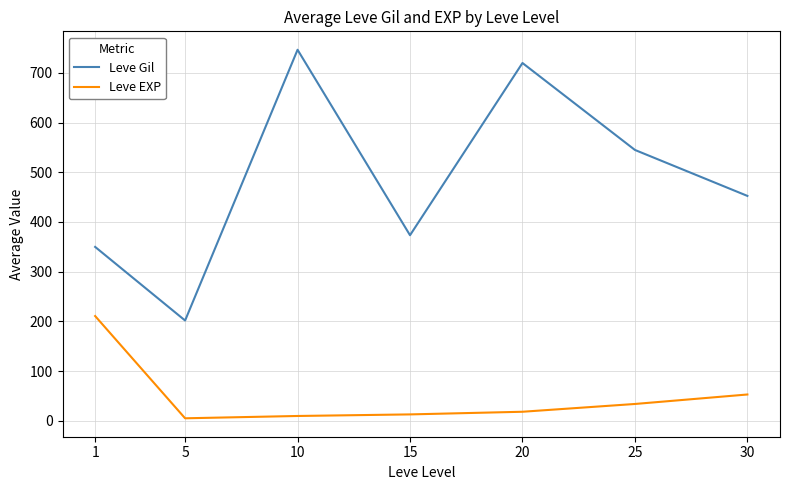

What is the difference between the second highest and minimum values in the Leve EXP series?

47.9